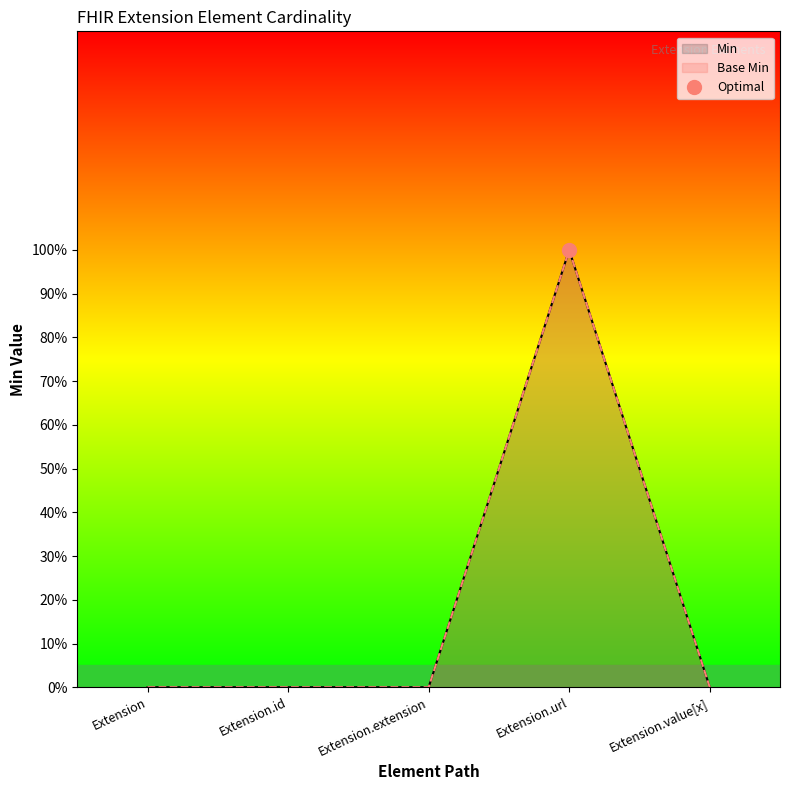

Which series has the largest range (max minus min)?

Min_line